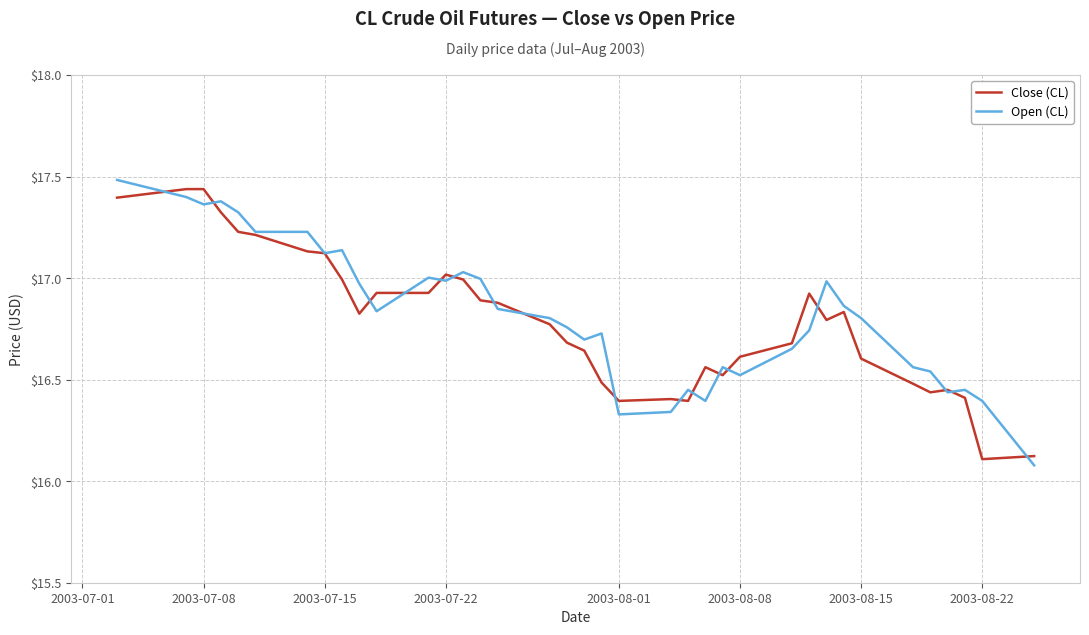

What is the lowest value of the Close (CL) series?

16.1